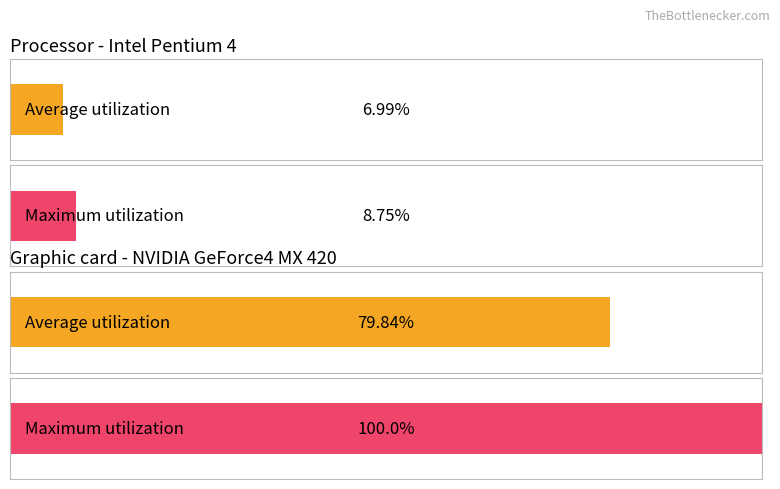

True or false: Average utilization has a value of 142.1 at Measurement.Primary.Step.

False